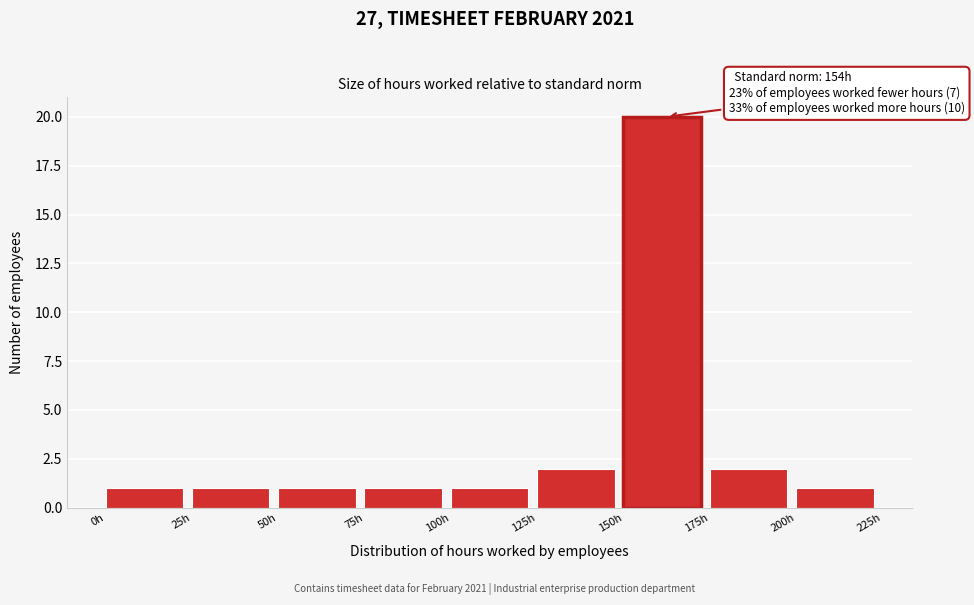

Which range on the x-axis has the tallest bar?

150 to 175